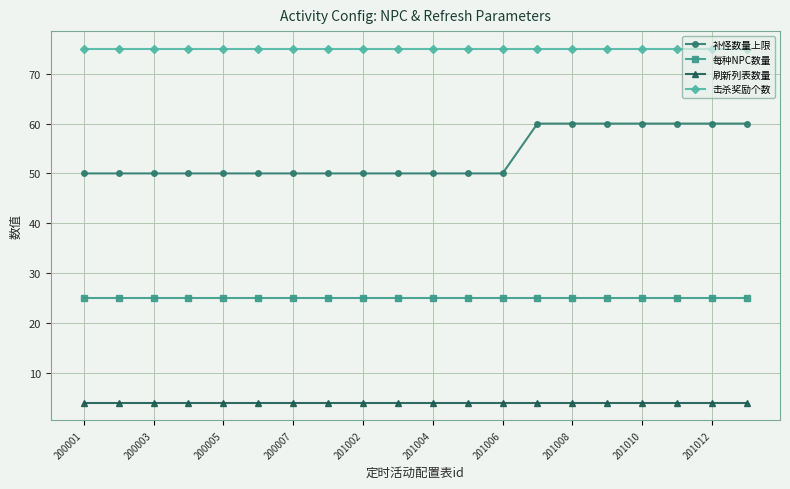

Is this an area chart (filled region under the line)?

No